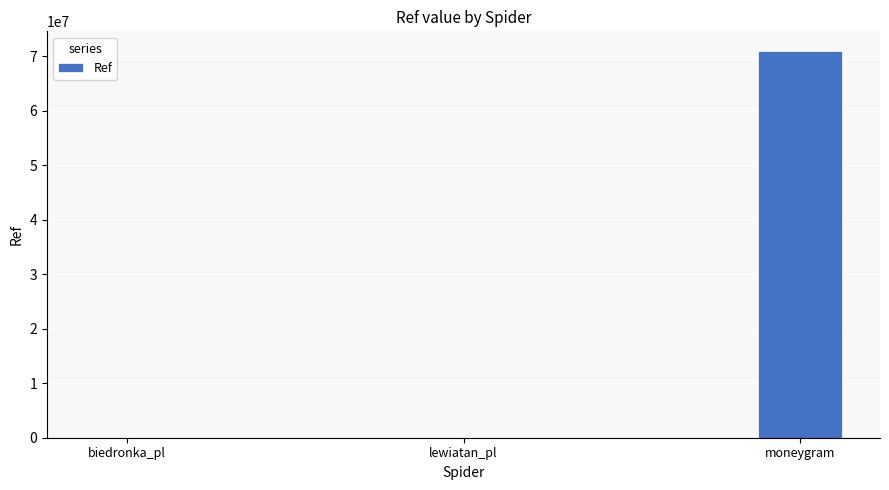

Is it true that the value at biedronka_pl is 7432?

True